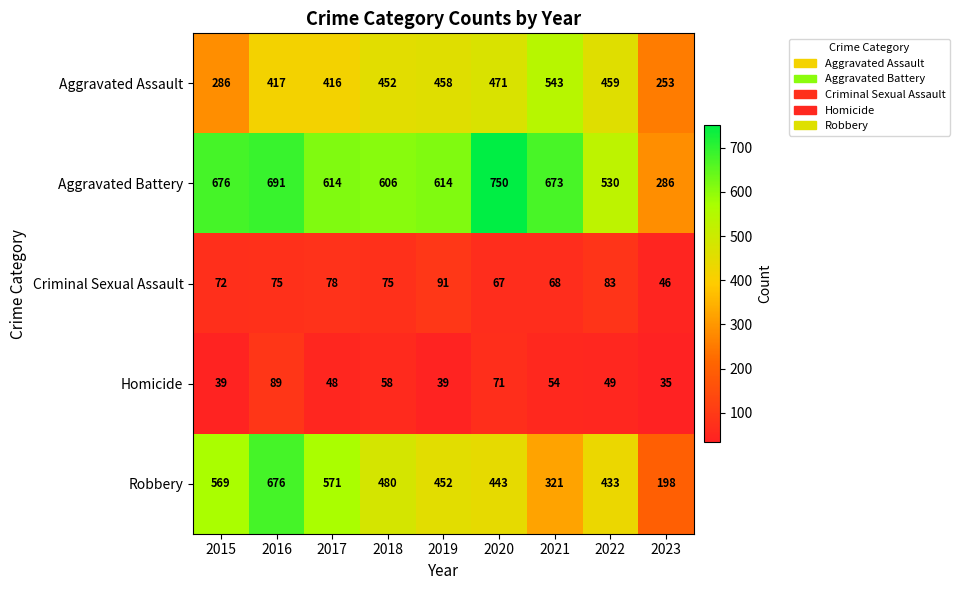

At which category does the chart reach its peak across all series?

2020